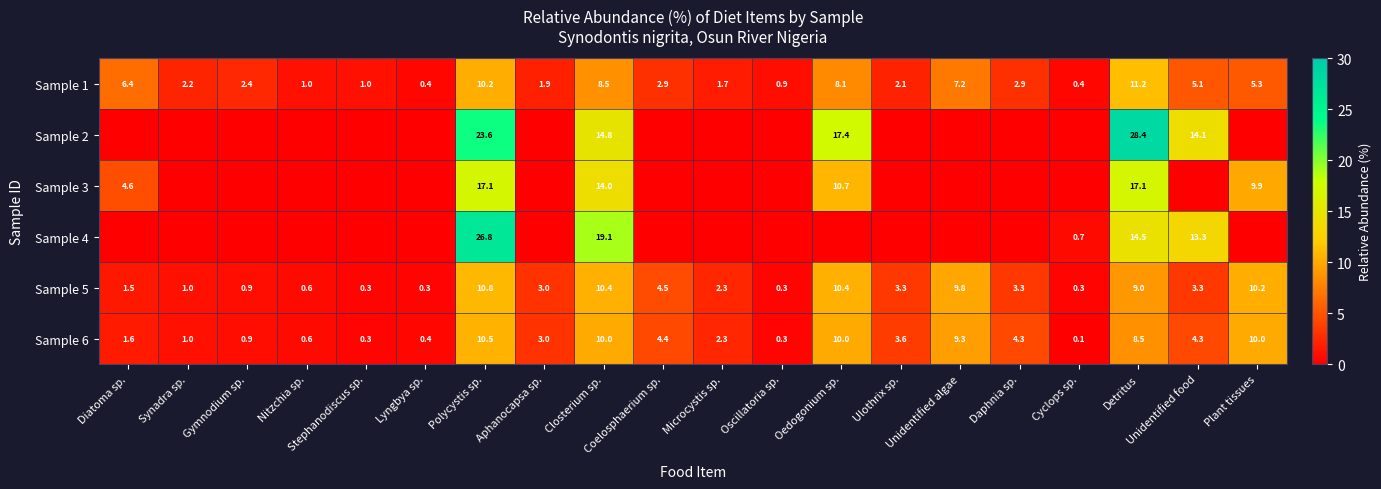

What is the sum of all Sample 5 values?

85.5